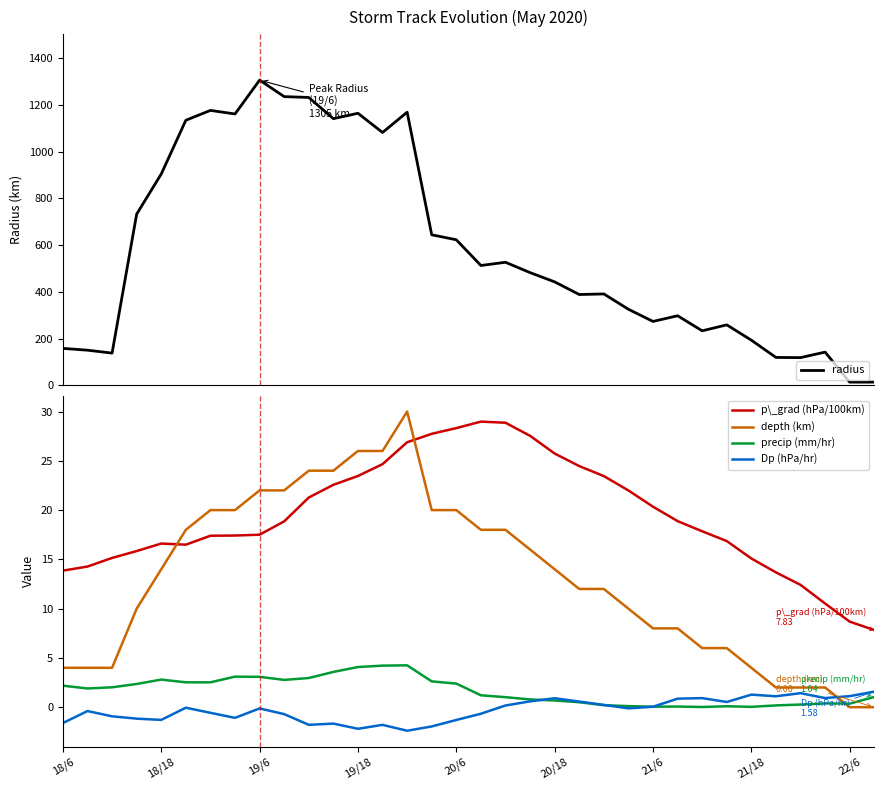

What is the sum of all depth (km) values?

446.0